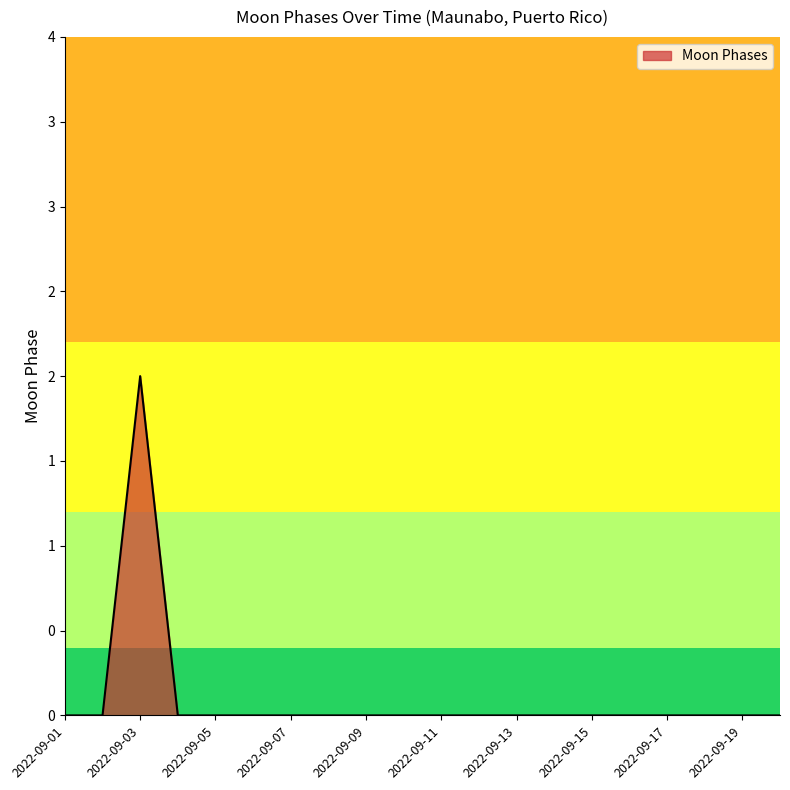

Does the chart have visible grid lines?

No